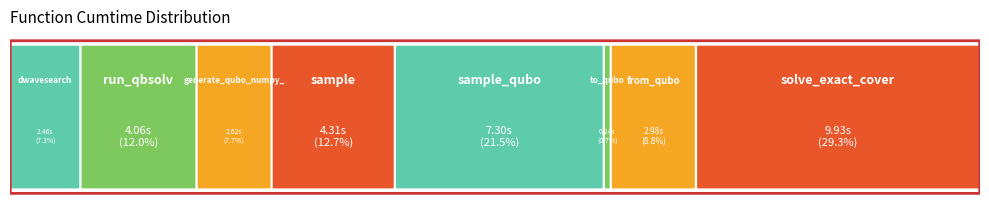

Count the number of categories in the chart.

8